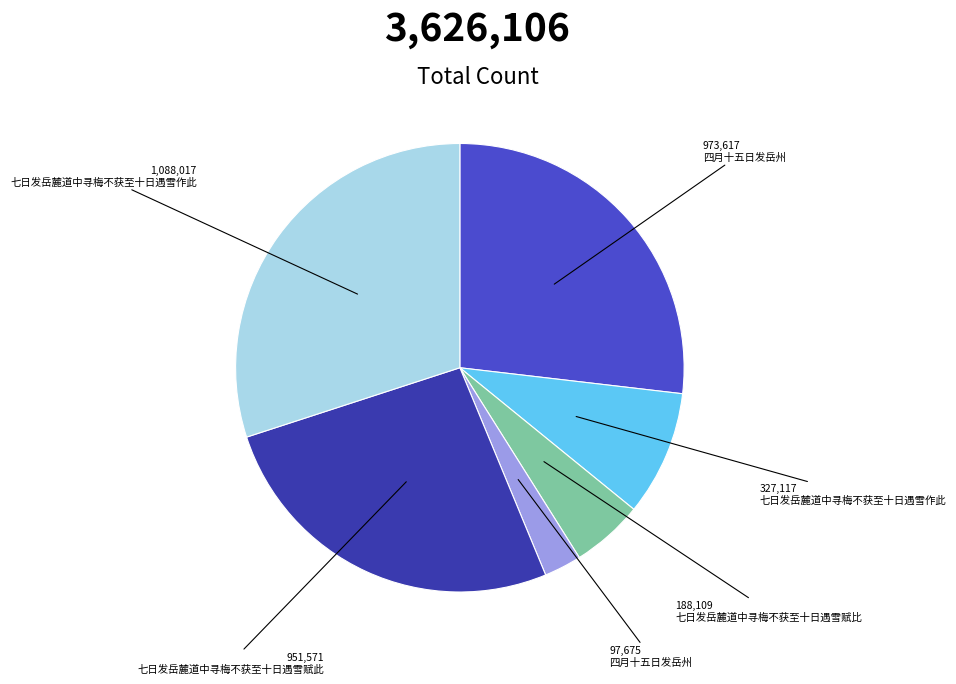

Is there any slice that represents more than half of the pie?

No